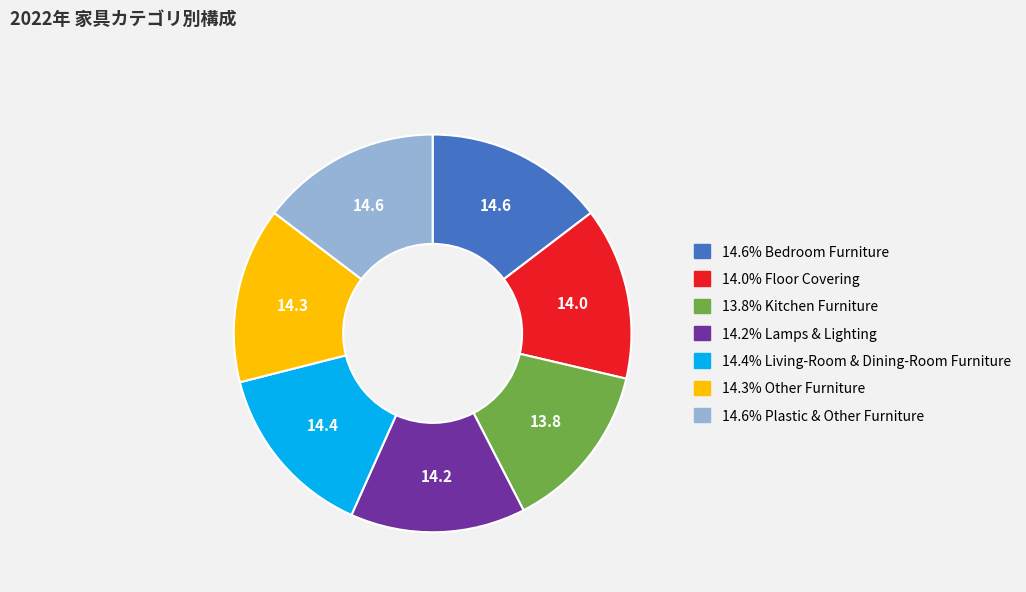

Is there any slice that represents more than half of the pie?

No